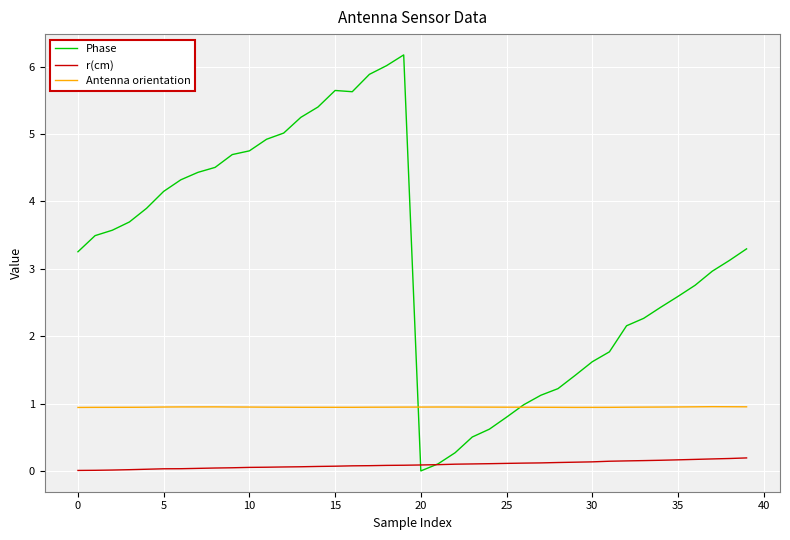

How many series are shown in this chart?

3